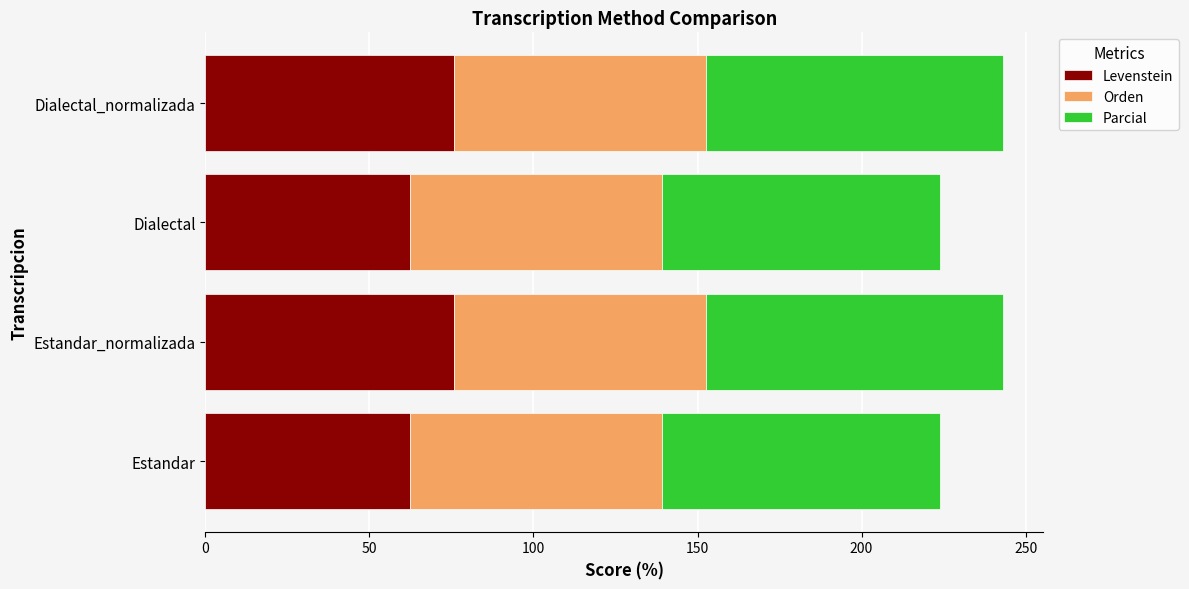

The Levenstein series shows 62.2 at Dialectal. True or false?

True